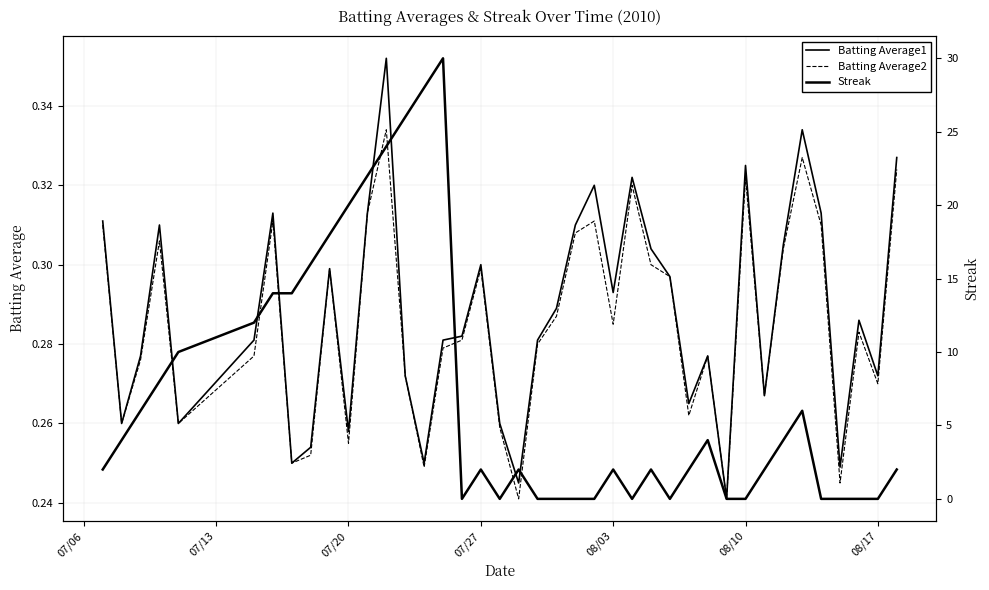

What is the difference between the second highest and minimum values in the Batting Average2 series?

0.1